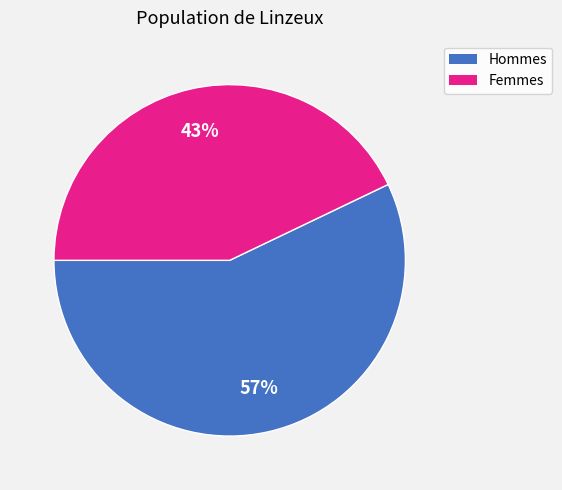

True or false: Hommes accounts for 57% of the total.

True